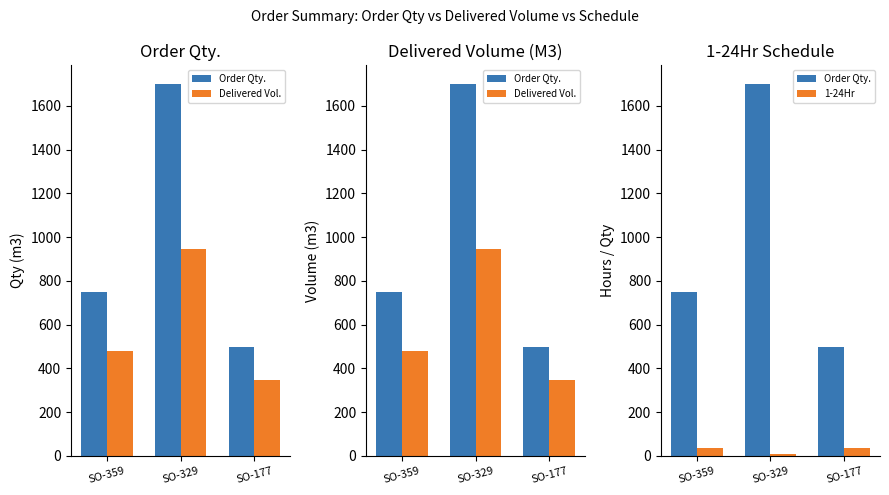

The Order Qty. series shows 1700.0 at SO-329. True or false?

True